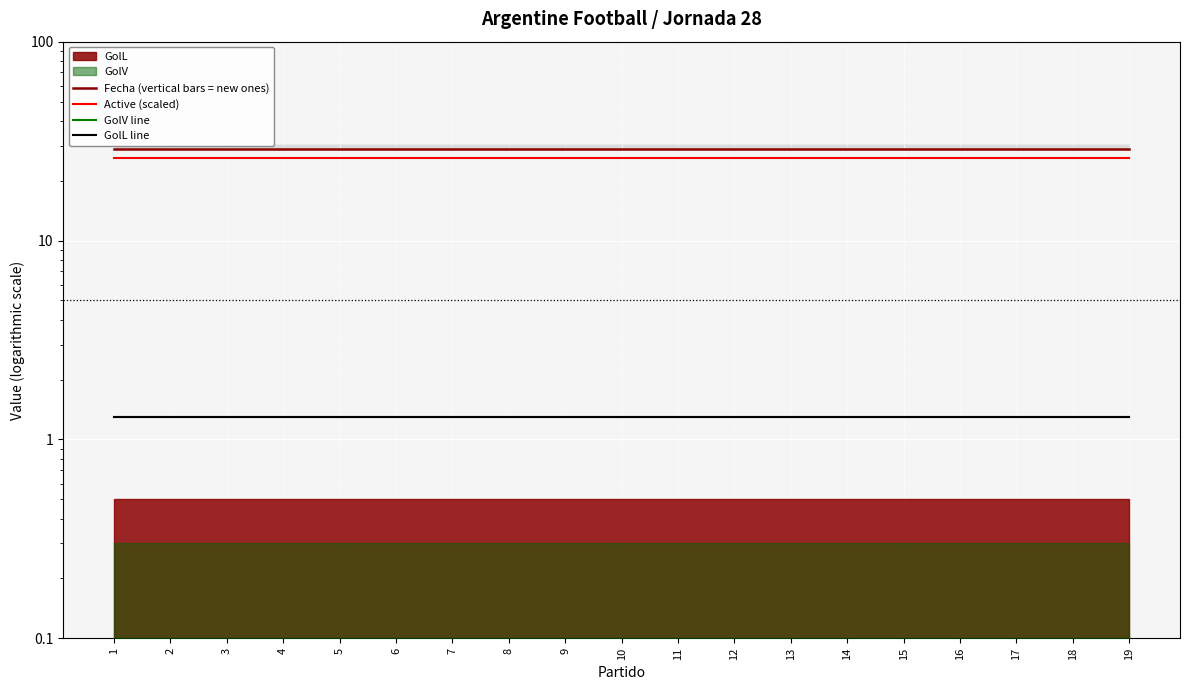

Read the Fecha (vertical bars = new ones) value at 3.

29.0